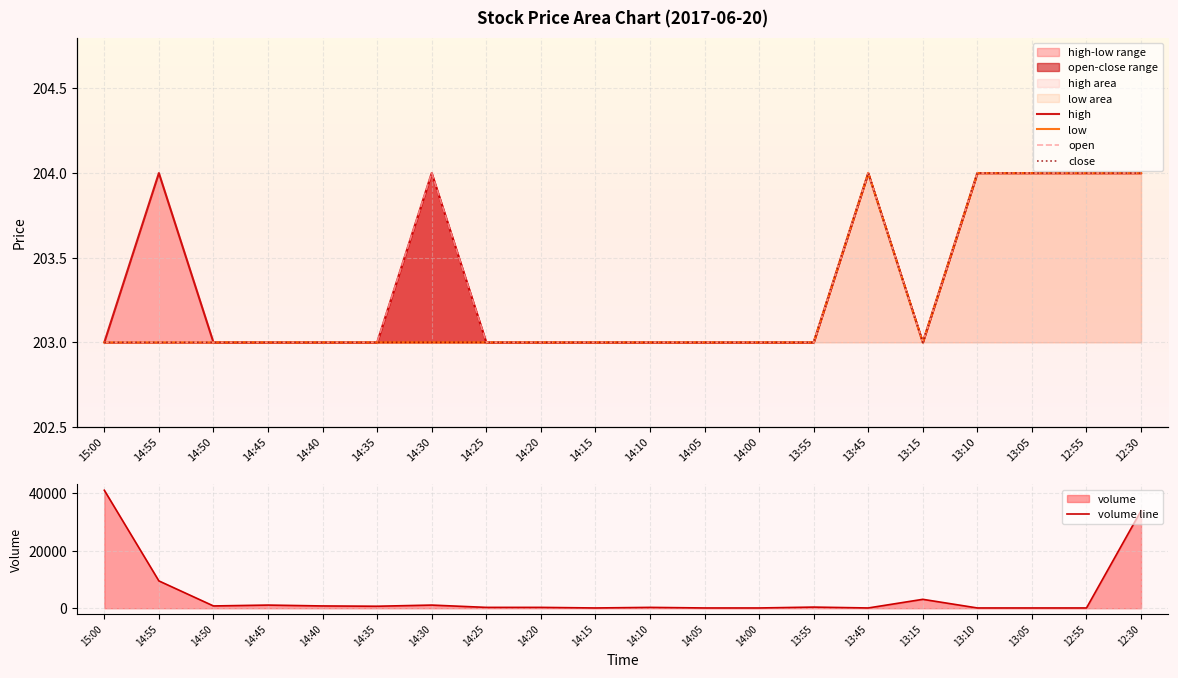

What is the difference between the maximum and minimum values in the open series?

1